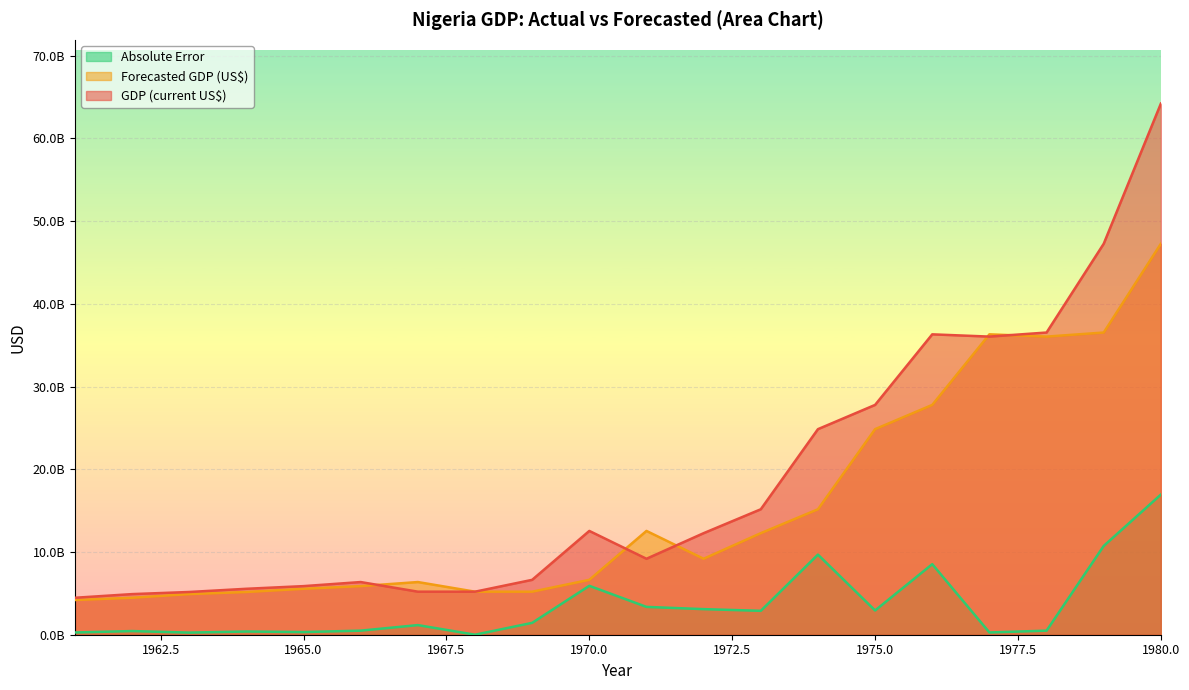

Is it true that GDP (current US$) equals 5203135937.3 at 1967?

True